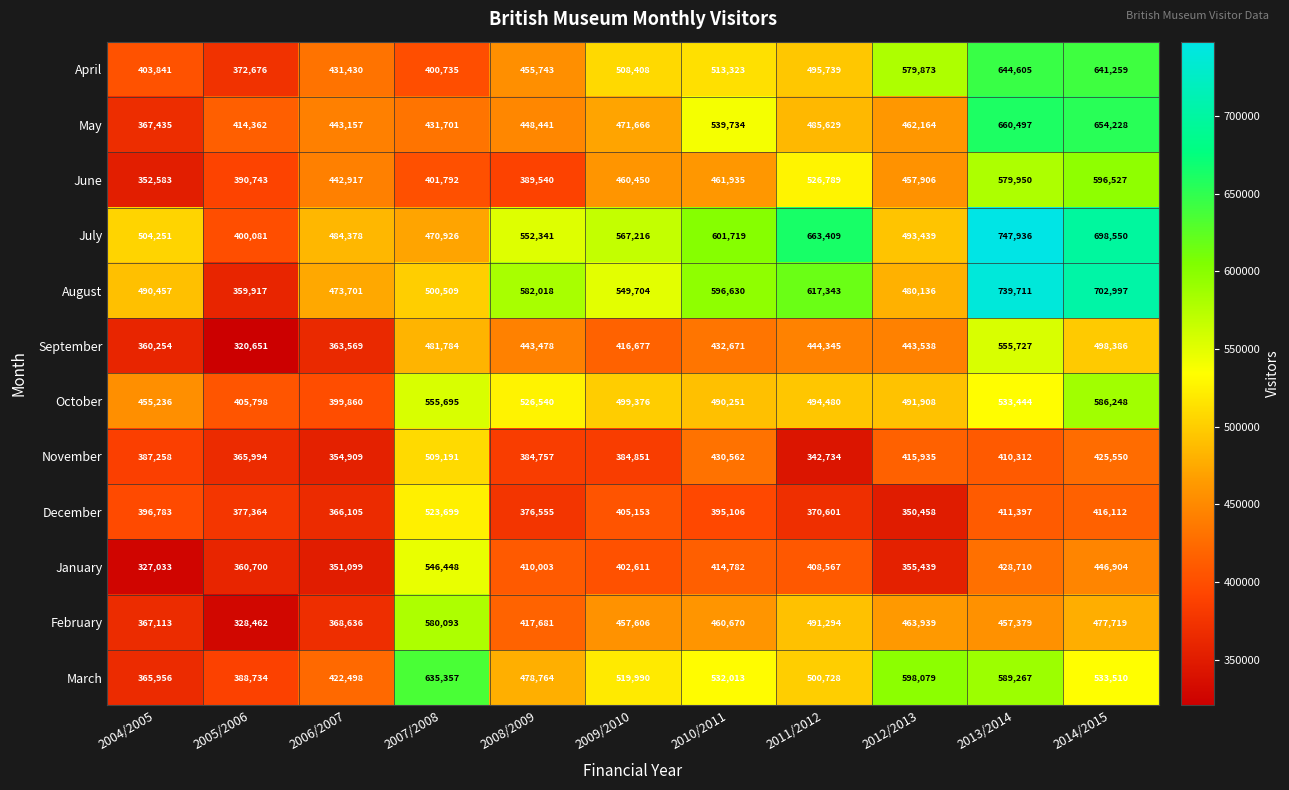

List the series in order of their peak value, lowest first.

November, December, January, September, February, October, June, March, April, May, August, July